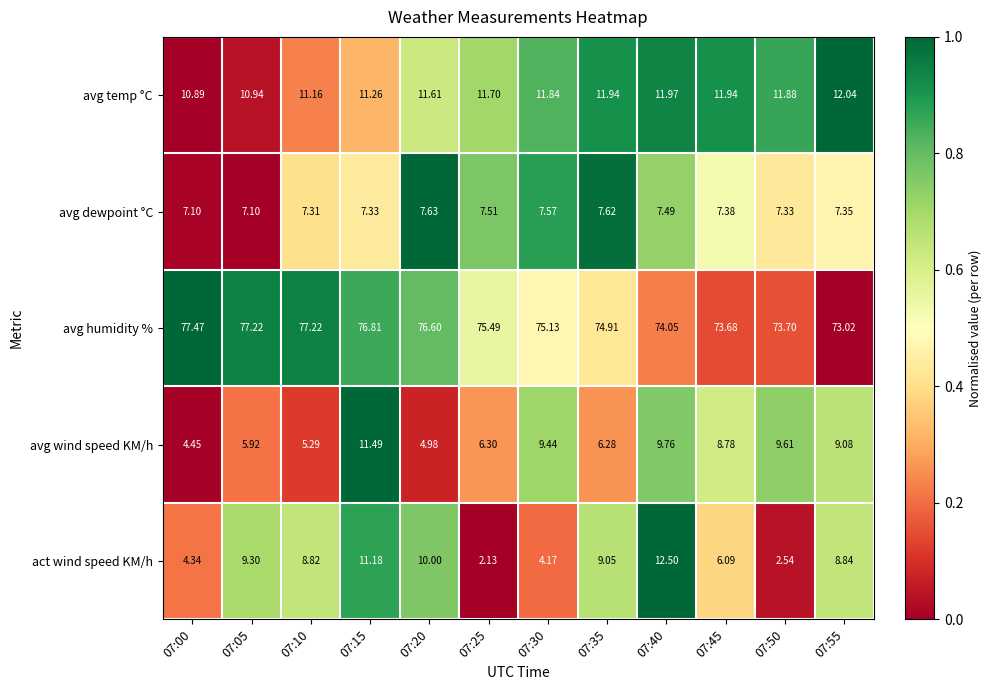

Which series has the widest spread of values?

act wind speed KM/h